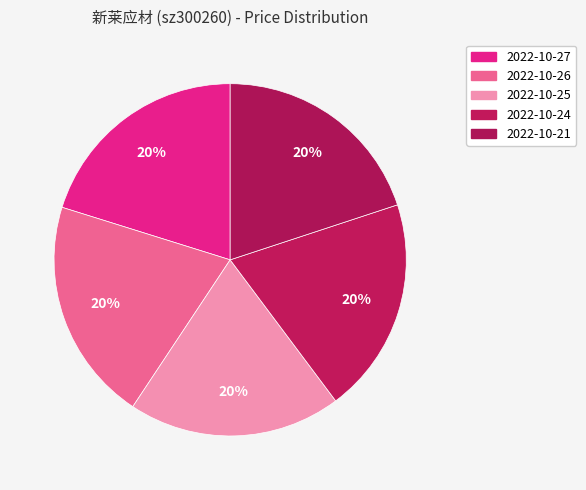

How many slices are in this pie chart?

5